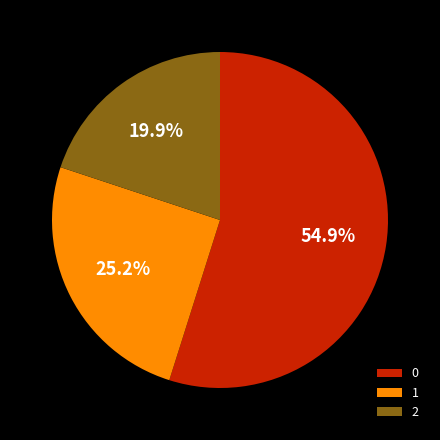

To the nearest percent, what is the average slice percentage?

33%